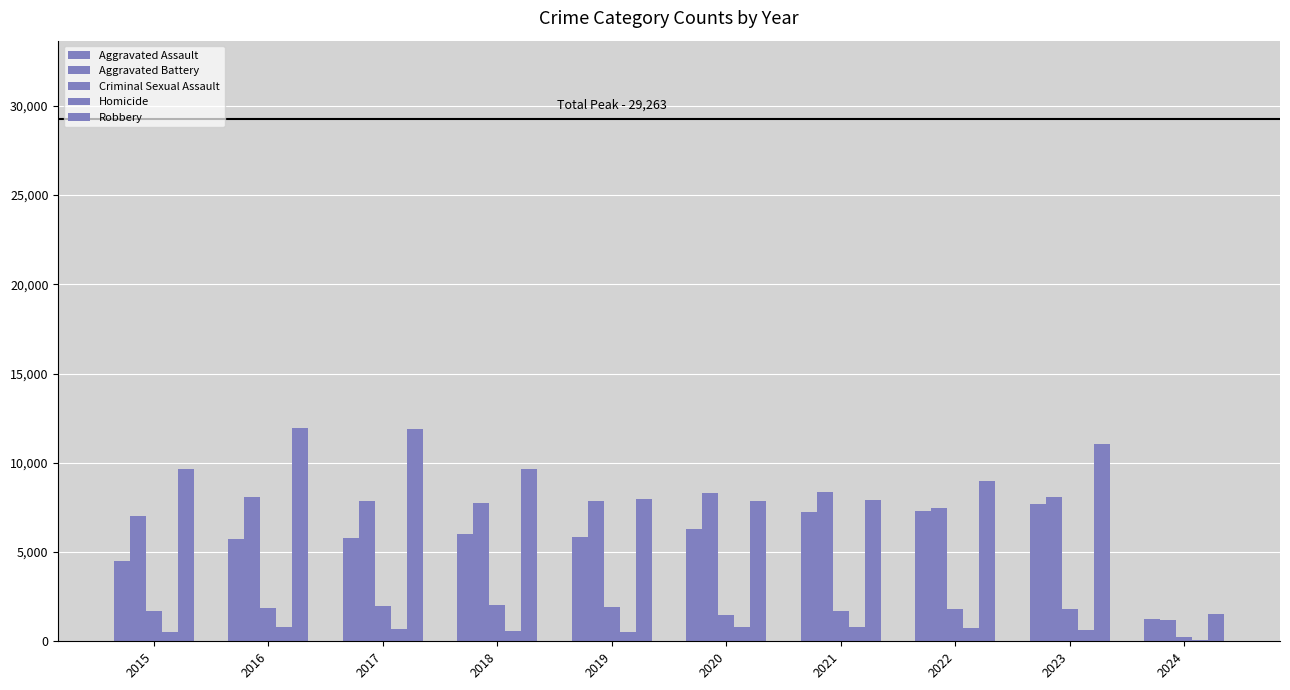

What is the value of the Homicide bar at the 5th from the left?

499